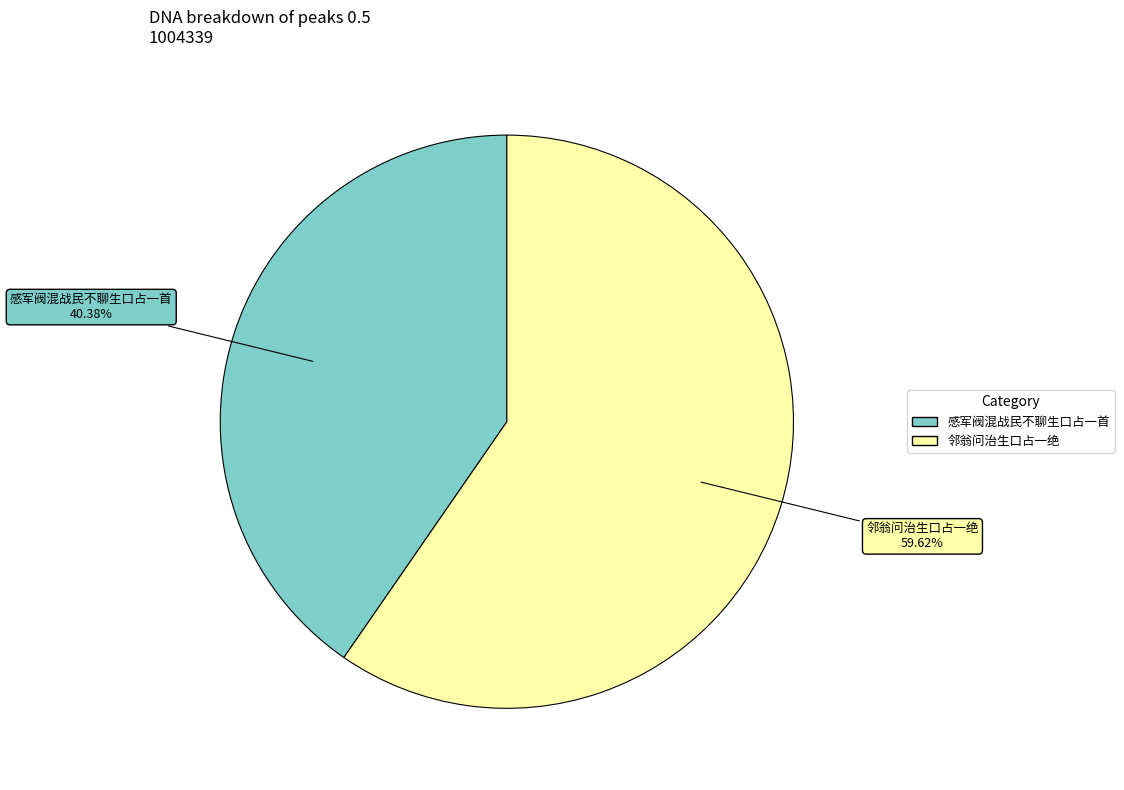

Between 邻翁问治生口占一绝 and 感军阀混战民不聊生口占一首, which is larger?

邻翁问治生口占一绝